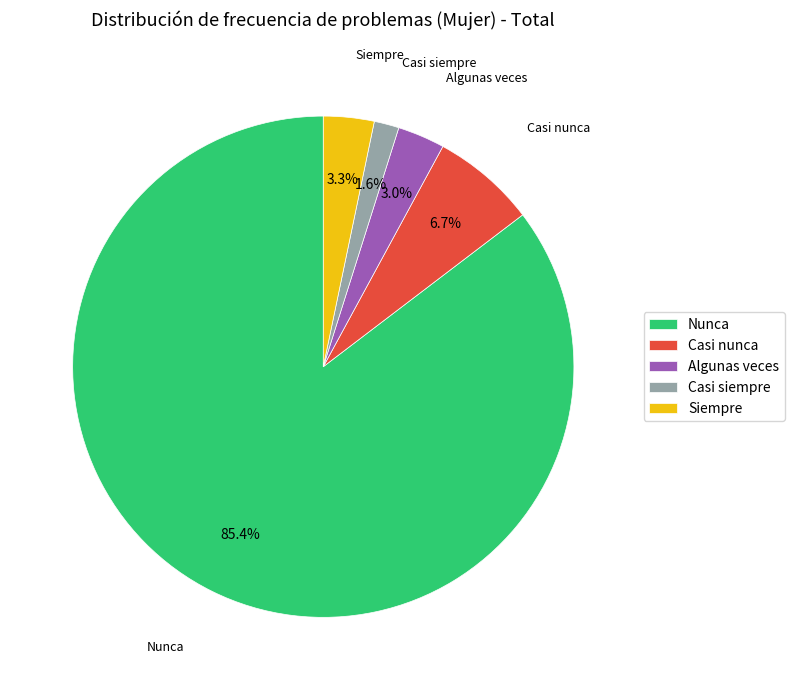

Is there any slice that represents more than half of the pie?

Yes